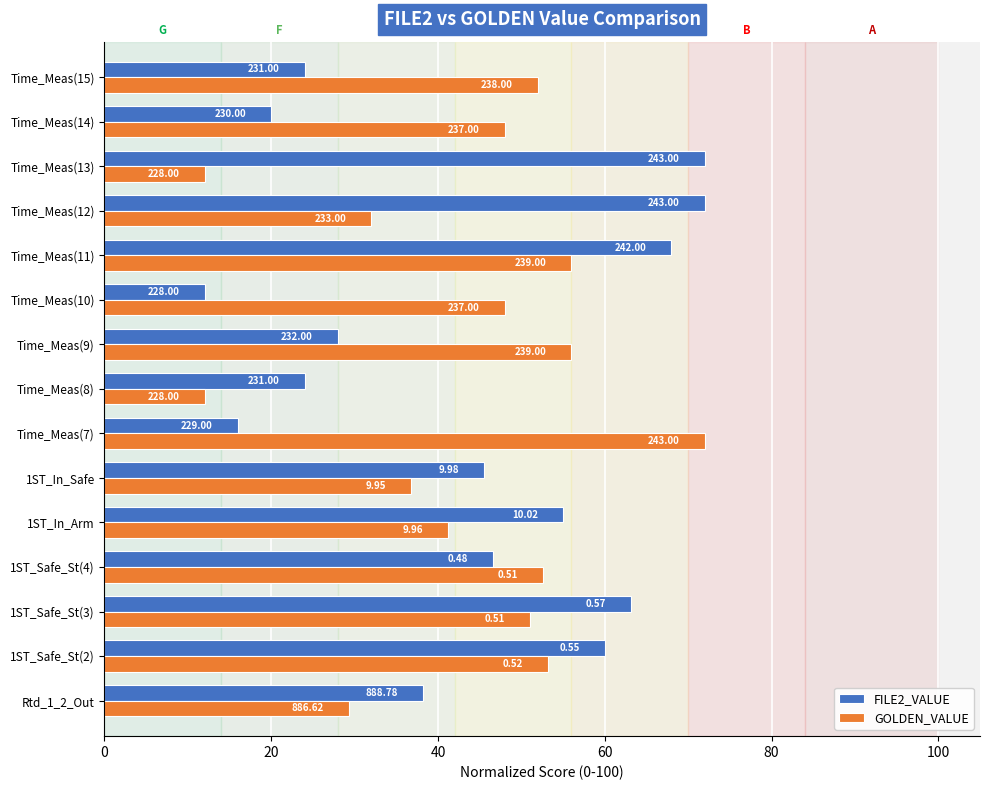

What are all the series names shown in the legend?

FILE2_VALUE, GOLDEN_VALUE